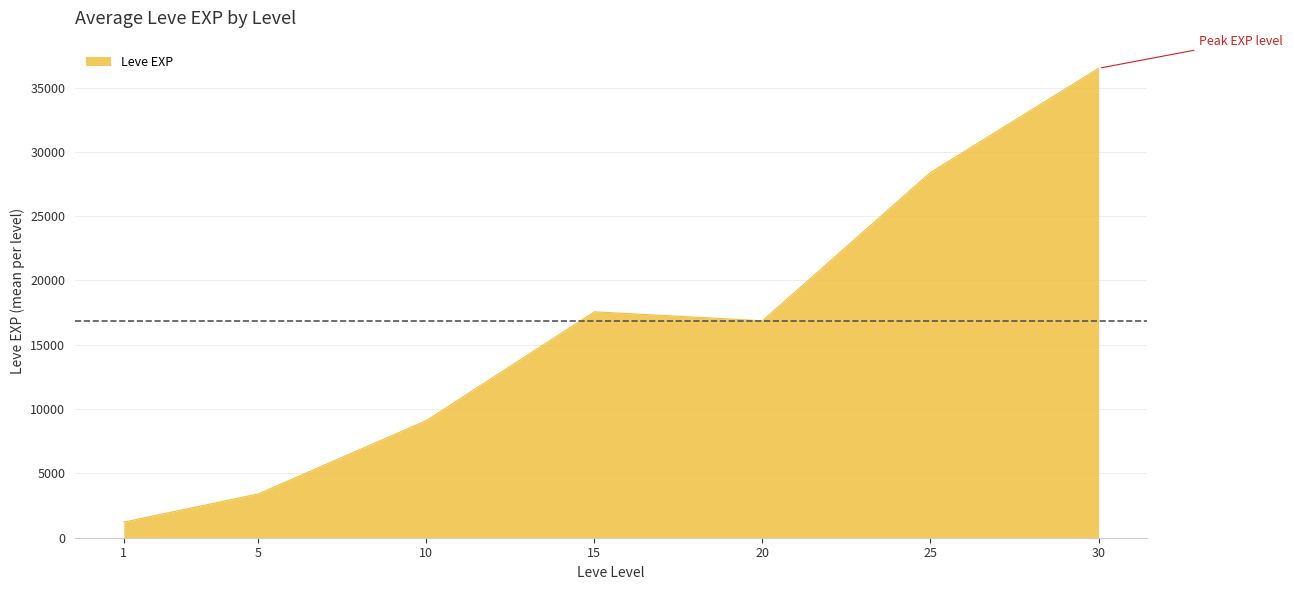

What is the difference between the second highest and second lowest values?

24988.3